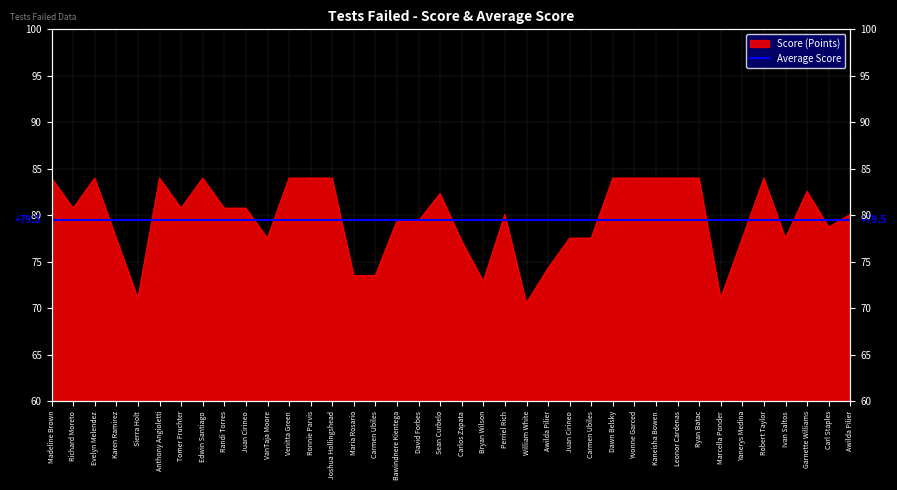

How many points are higher than both their immediate neighbors (excluding endpoints)?

7